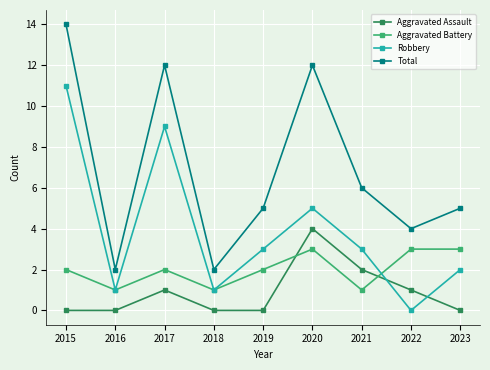

Reading left to right, transcribe all the data shown in this chart.

Aggravated Assault: 0	0	1	0	0	4	2	1	0
Aggravated Battery: 2	1	2	1	2	3	1	3	3
Robbery: 11	1	9	1	3	5	3	0	2
Total: 14	2	12	2	5	12	6	4	5